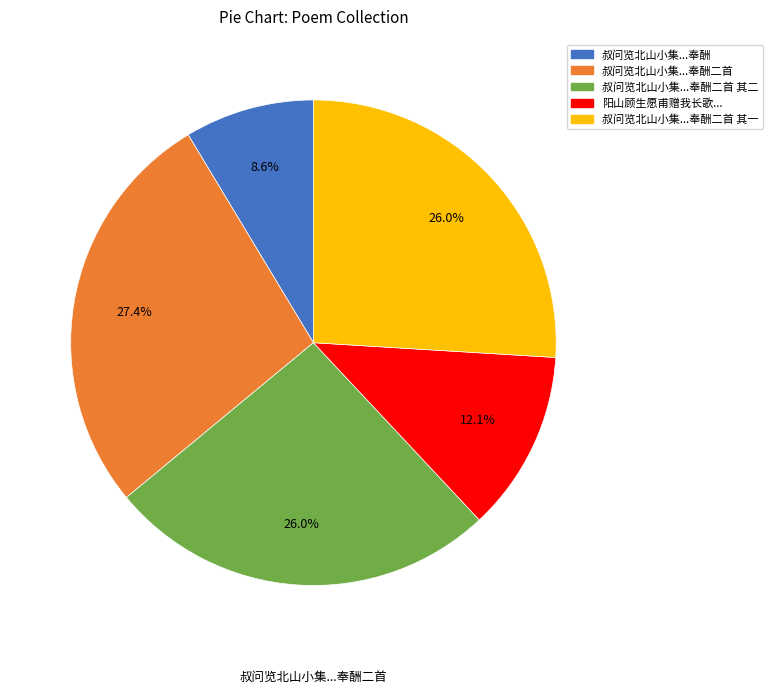

Is there a majority slice in this chart?

No